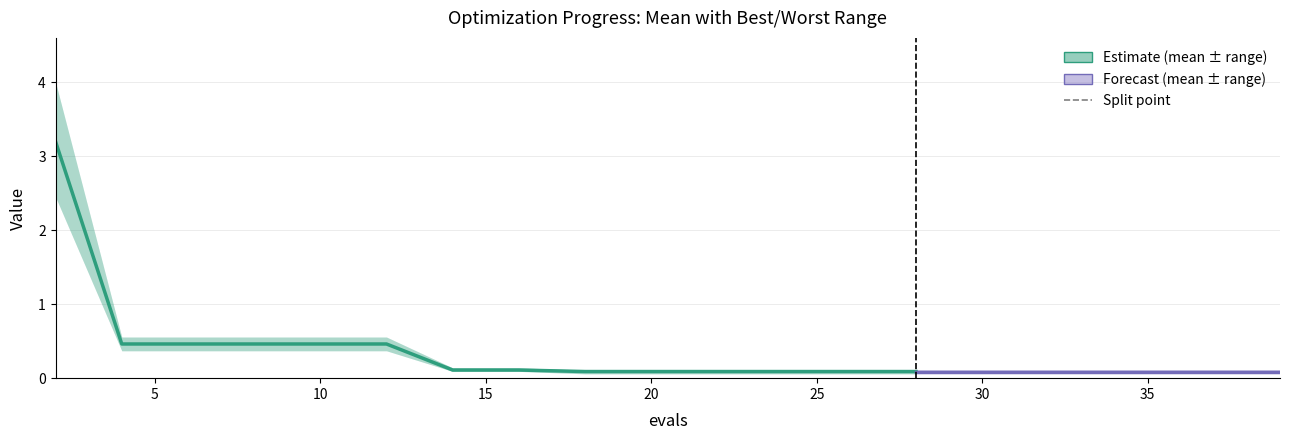

What is the sum of the best values at 22 and 34?

0.1